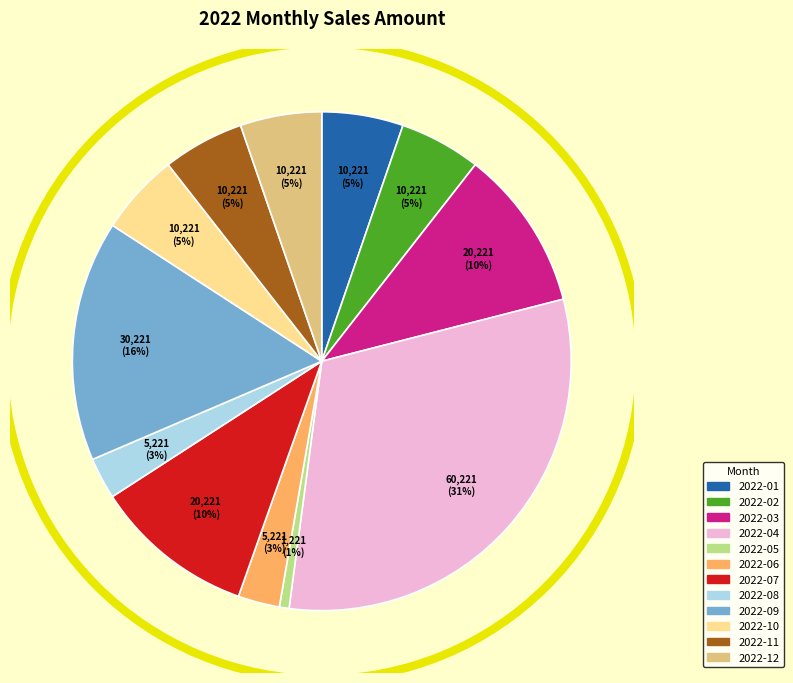

Count the number of slices in the pie.

12